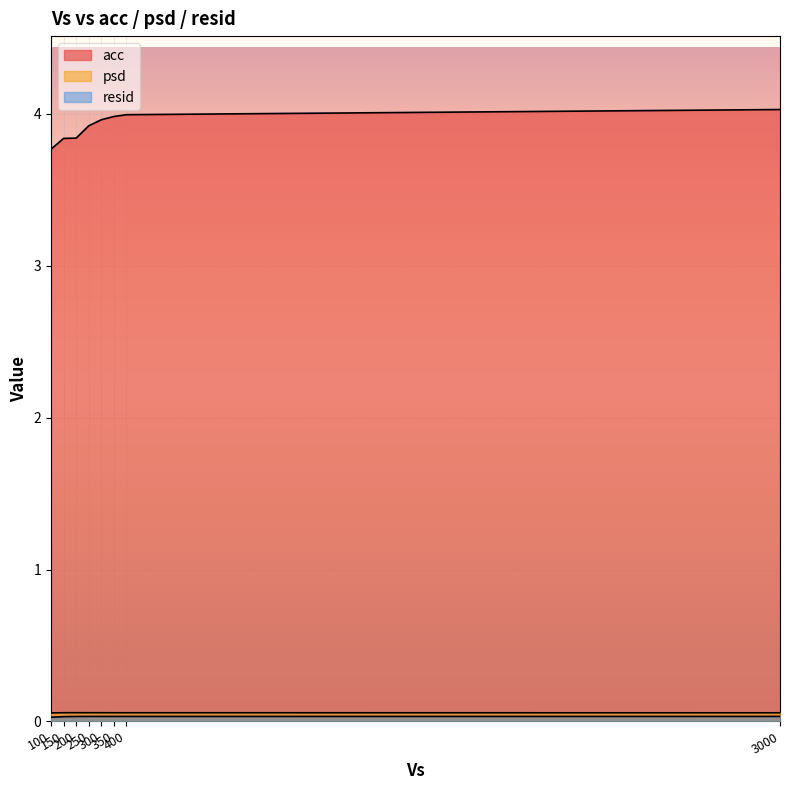

Rank the series by their maximum value, from lowest to highest.

resid, psd, acc